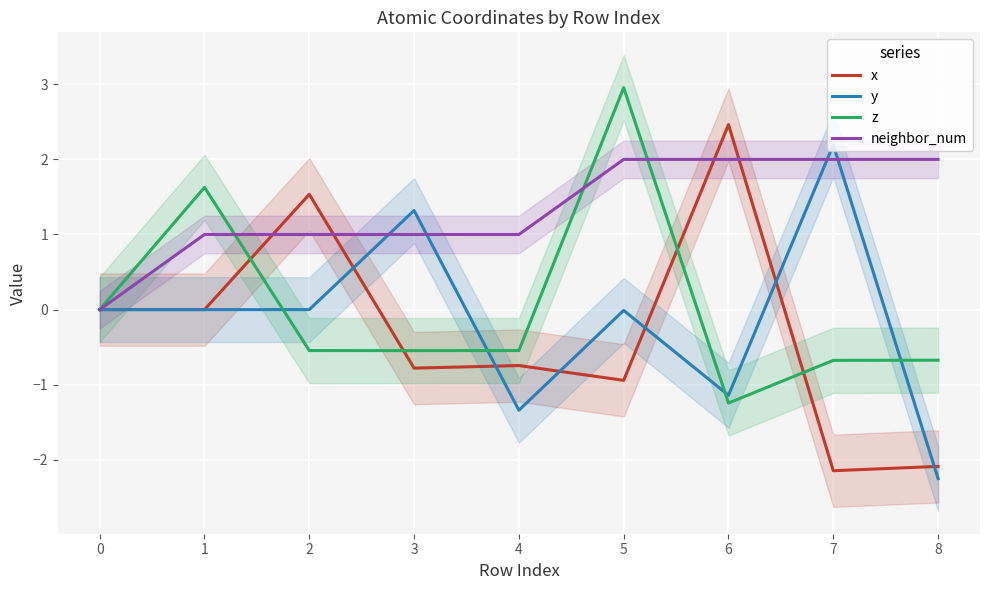

Reading left to right, list all the values displayed in this chart.

x: 0.0	-0.0	1.5	-0.8	-0.7	-0.9	2.5	-2.1	-2.1
y: 0.0	0.0	-0.0	1.3	-1.3	-0.0	-1.1	2.2	-2.2
z: 0.0	1.6	-0.5	-0.5	-0.5	3.0	-1.2	-0.7	-0.7
neighbor_num: 0.0	1.0	1.0	1.0	1.0	2.0	2.0	2.0	2.0